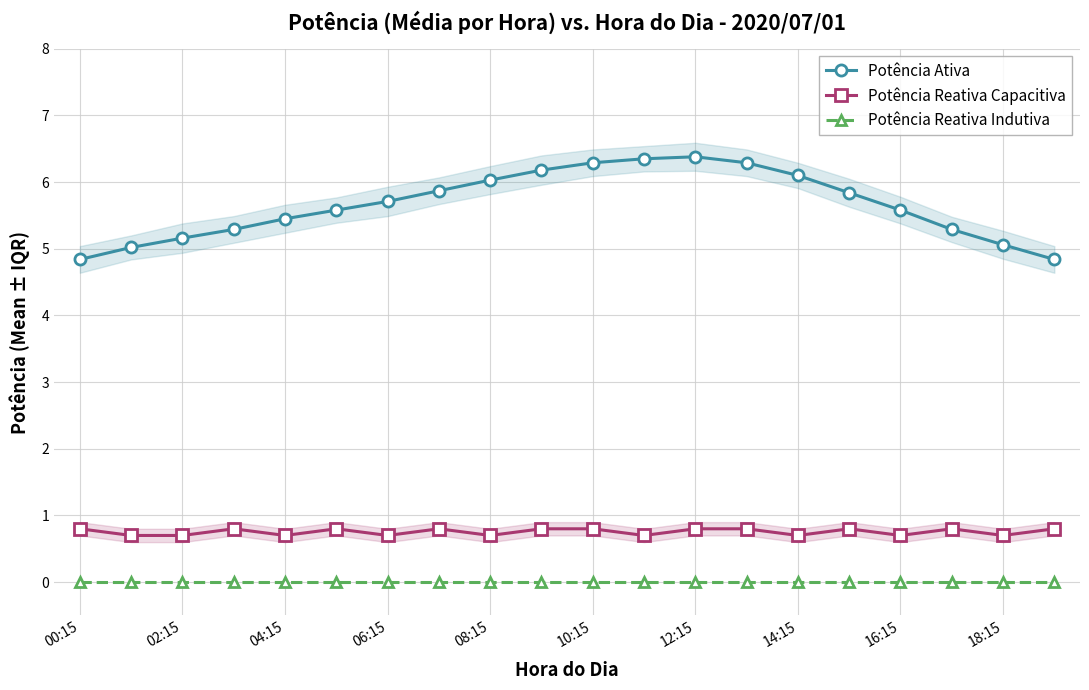

How many lines are shown in the chart?

3